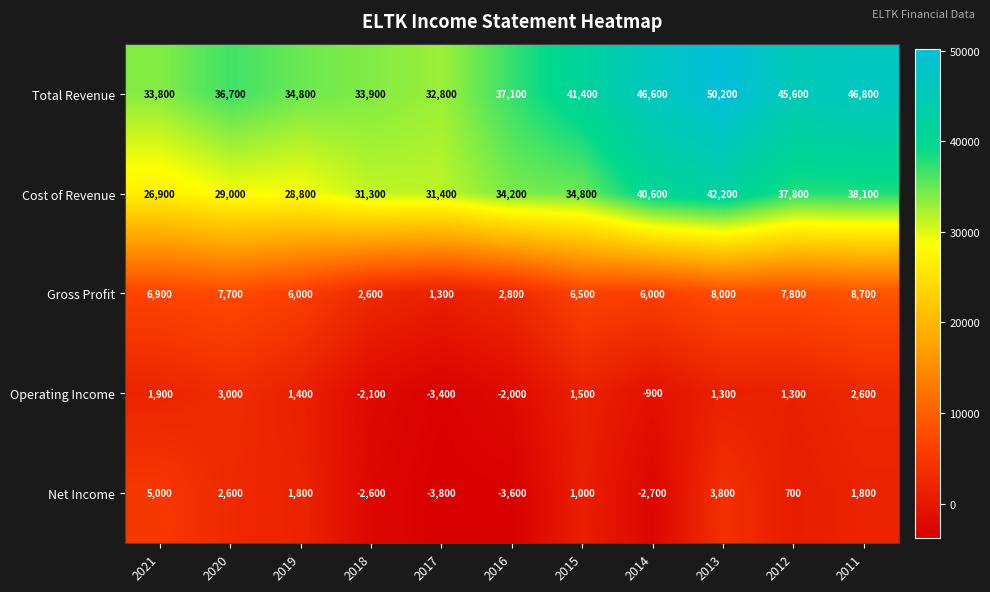

Which series changed the most between 2017 and 2014?

Total Revenue